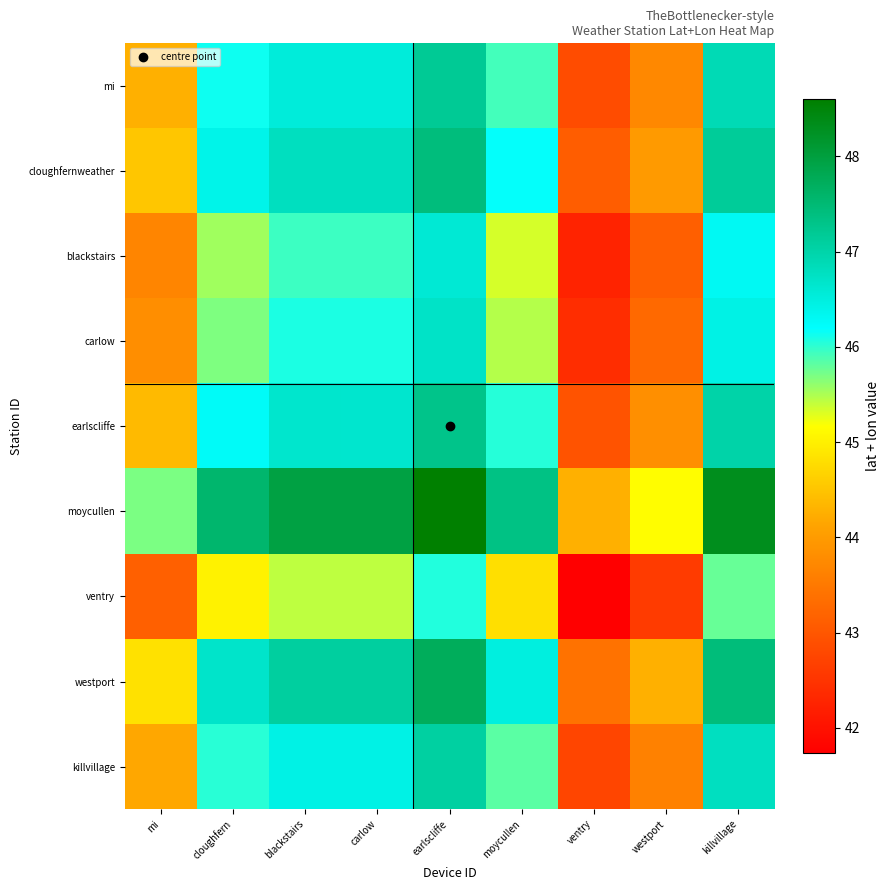

Reading left to right, extract all data points from this chart.

mi: mi=44.3	cloughfern=46.1	blackstairs=46.5	carlow=46.5	earlscliffe=47.2	moycullen=45.9	ventry=42.9	westport=43.7	killvillage=46.9
cloughfernweather: mi=44.5	cloughfern=46.4	blackstairs=46.8	carlow=46.8	earlscliffe=47.4	moycullen=46.2	ventry=43.1	westport=44.0	killvillage=47.1
blackstairs: mi=43.7	cloughfern=45.5	blackstairs=45.9	carlow=45.9	earlscliffe=46.6	moycullen=45.3	ventry=42.3	westport=43.1	killvillage=46.3
carlow: mi=43.8	cloughfern=45.7	blackstairs=46.1	carlow=46.1	earlscliffe=46.7	moycullen=45.5	ventry=42.4	westport=43.3	killvillage=46.4
earlscliffe: mi=44.4	cloughfern=46.3	blackstairs=46.7	carlow=46.7	earlscliffe=47.3	moycullen=46.0	ventry=43.0	westport=43.8	killvillage=47.0
moycullen: mi=45.7	cloughfern=47.6	blackstairs=48.0	carlow=48.0	earlscliffe=48.6	moycullen=47.4	ventry=44.3	westport=45.1	killvillage=48.3
ventry: mi=43.2	cloughfern=45.0	blackstairs=45.4	carlow=45.4	earlscliffe=46.1	moycullen=44.8	ventry=41.7	westport=42.6	killvillage=45.8
westport: mi=44.8	cloughfern=46.7	blackstairs=47.1	carlow=47.1	earlscliffe=47.7	moycullen=46.5	ventry=43.4	westport=44.3	killvillage=47.4
killvillage: mi=44.2	cloughfern=46.0	blackstairs=46.4	carlow=46.4	earlscliffe=47.1	moycullen=45.8	ventry=42.7	westport=43.6	killvillage=46.8